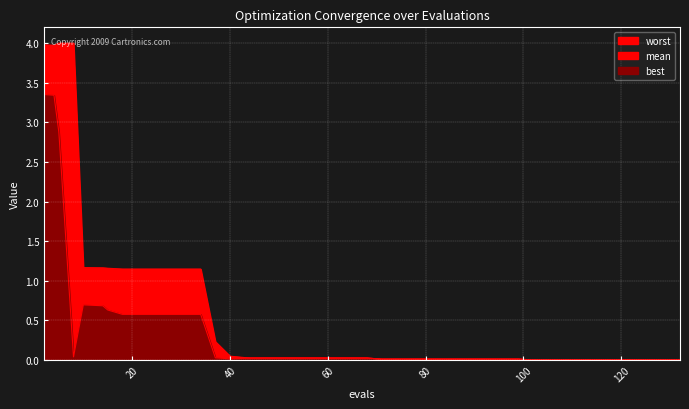

Is it true that best equals 0.0 at 37?

False